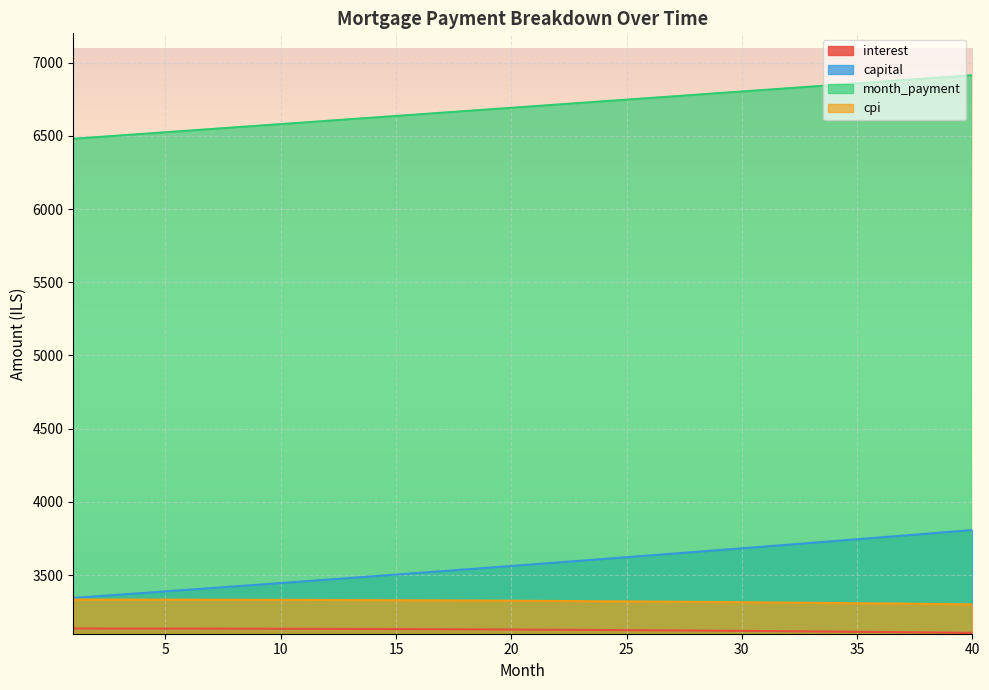

How many lines are shown in the chart?

4